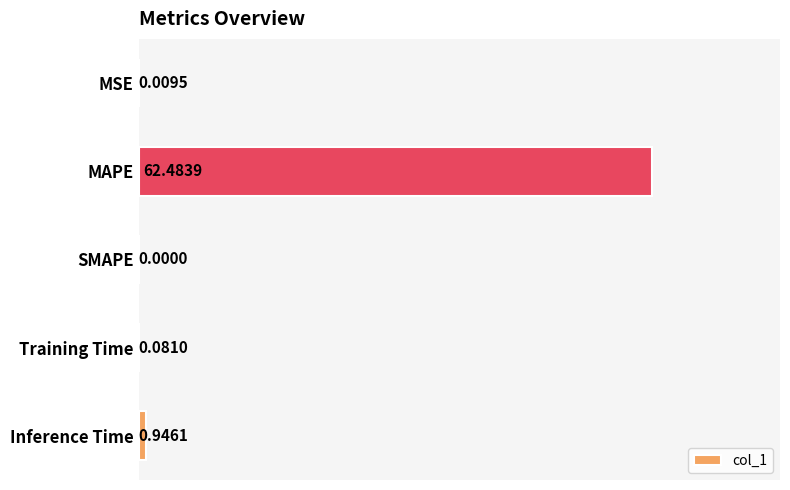

What is the average value?

12.7